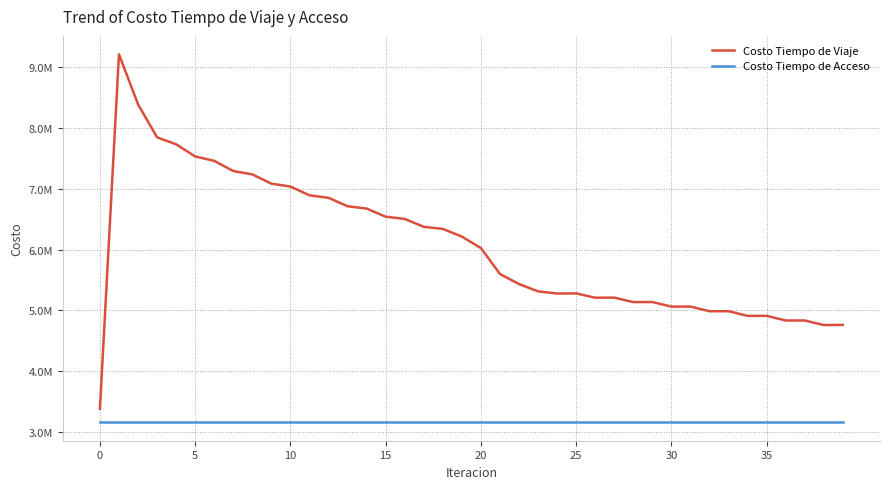

True or false: Costo Tiempo de Acceso and Costo Tiempo de Viaje intersect in this chart.

False